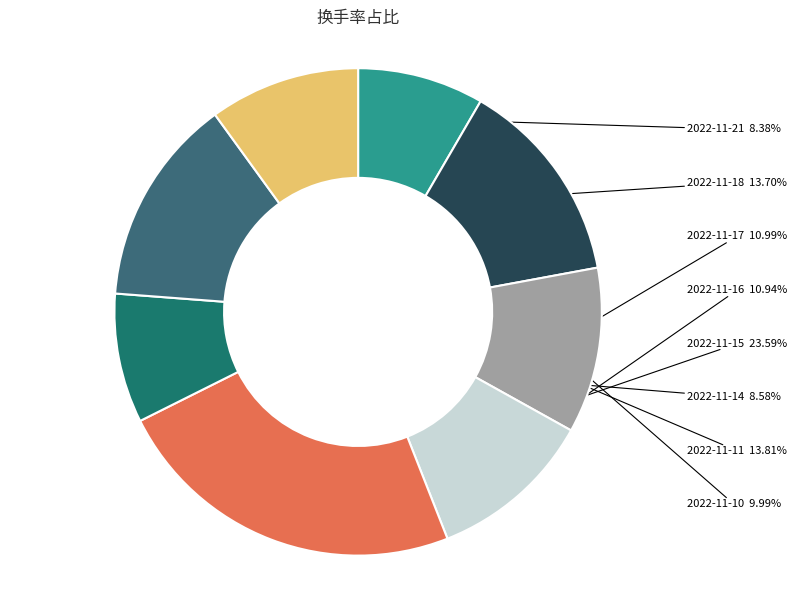

Rank the categories by value from highest to lowest.

2022-11-15, 2022-11-11, 2022-11-18, 2022-11-17, 2022-11-16, 2022-11-10, 2022-11-14, 2022-11-21